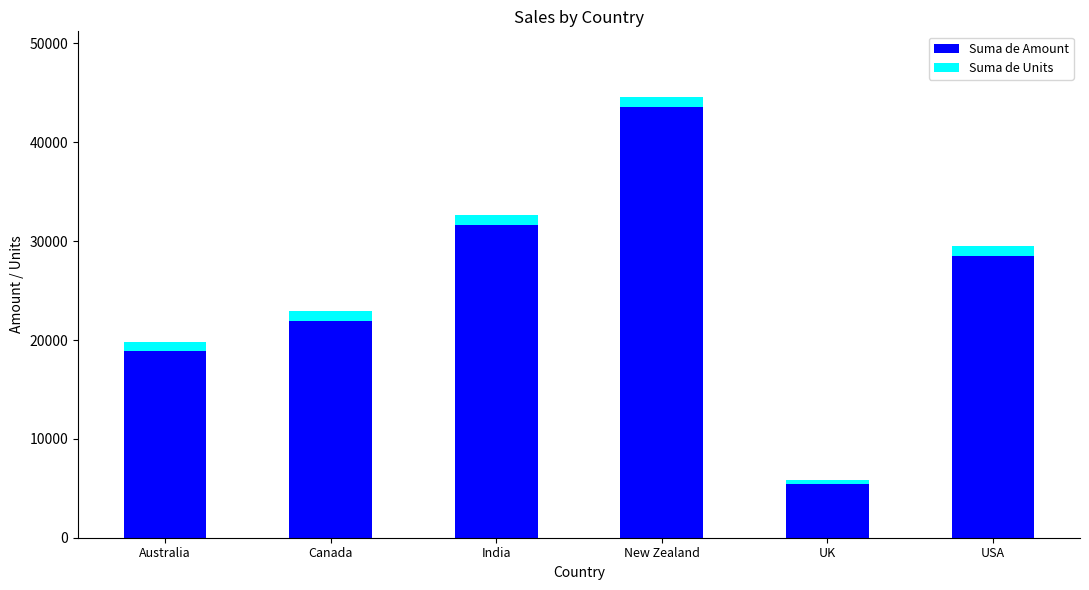

Are the bars grouped side by side (vs. stacked)?

No